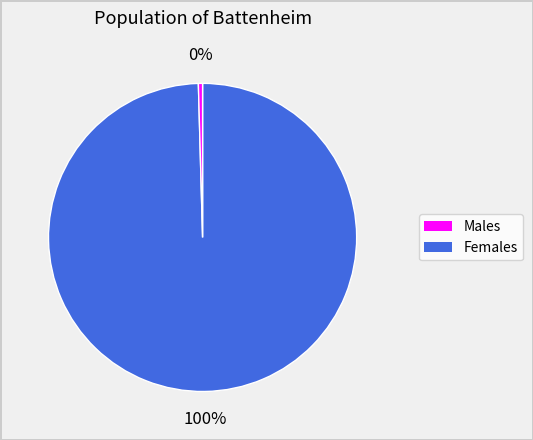

Count the number of slices in the pie.

2